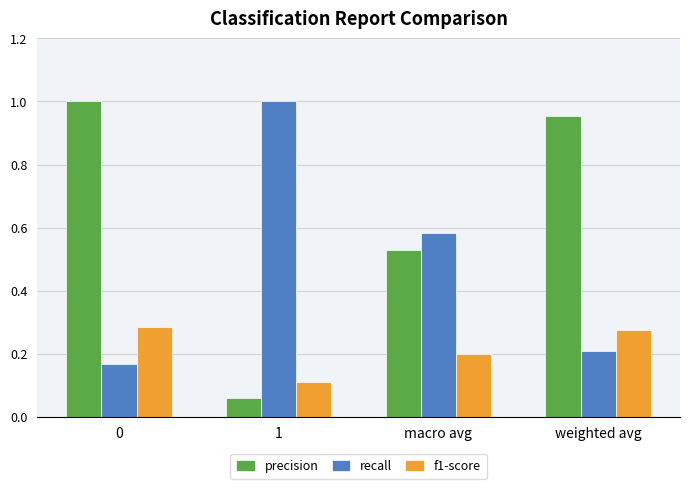

What is the difference between the maximum and minimum values in the recall series?

0.8